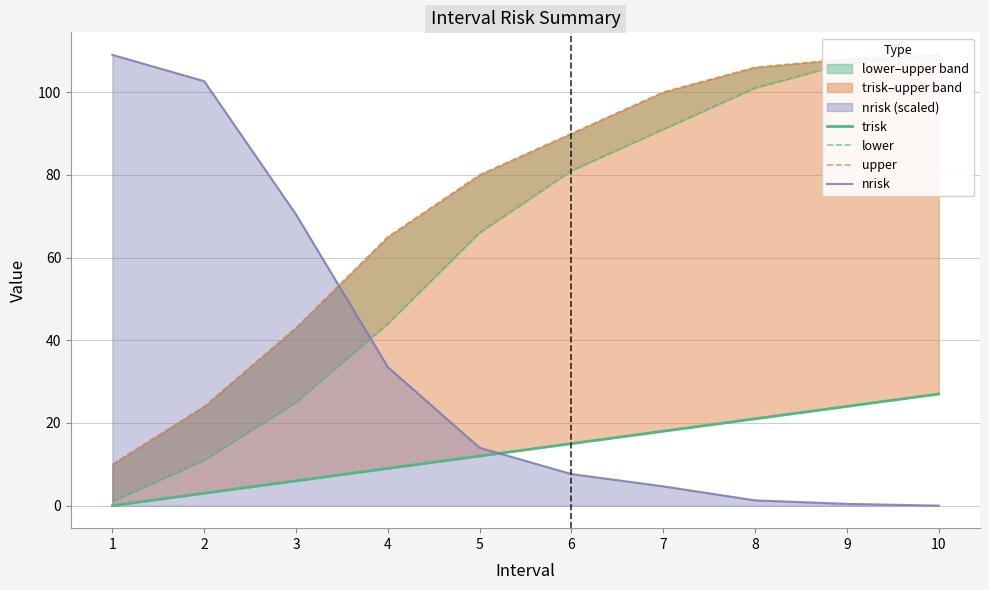

How many lines are shown in the chart?

4